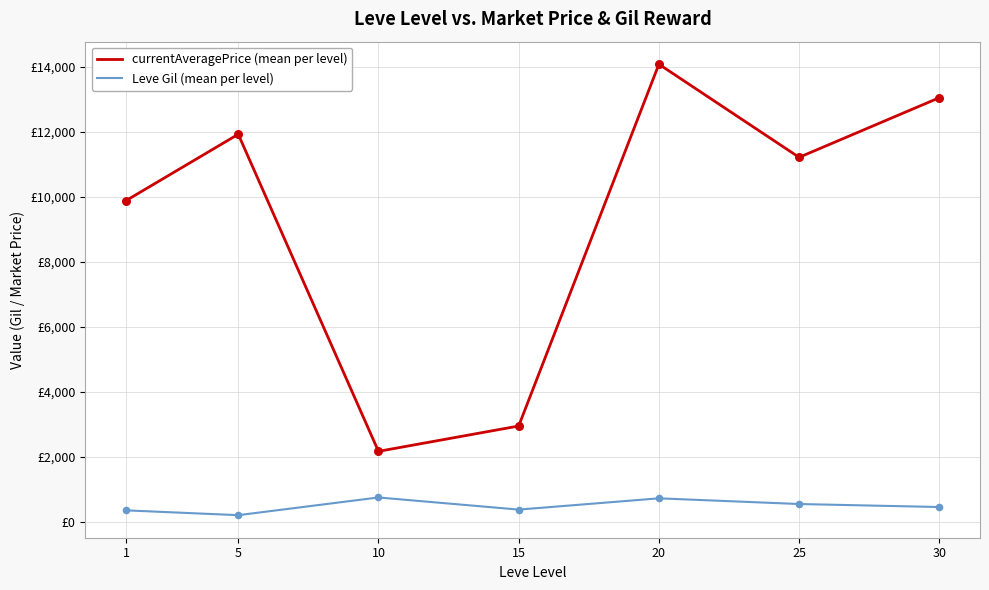

What are all the series names shown in the legend?

currentAveragePrice (mean per level), Leve Gil (mean per level)